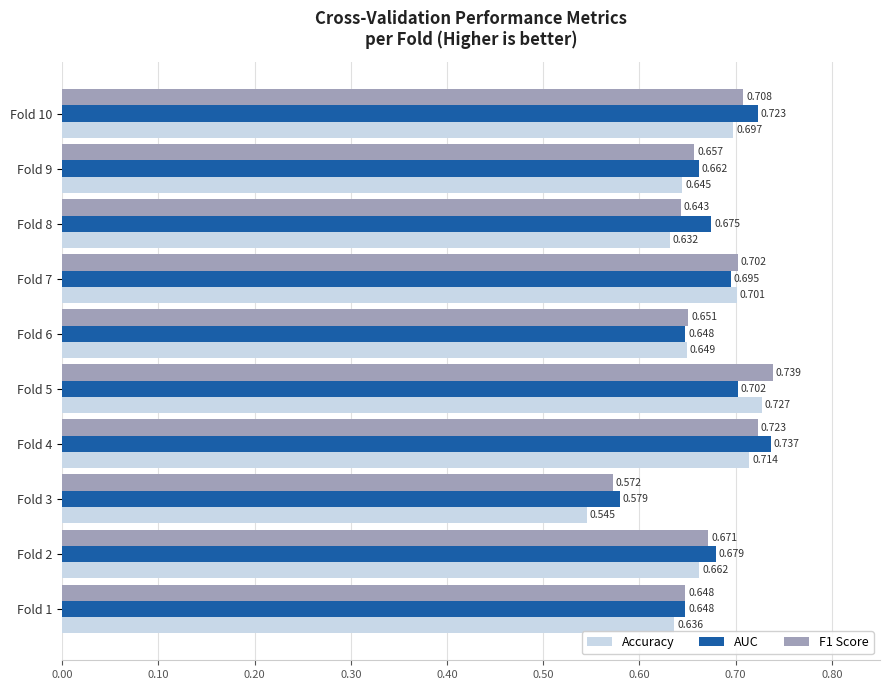

Which label corresponds to the smallest value in the chart?

Fold 3